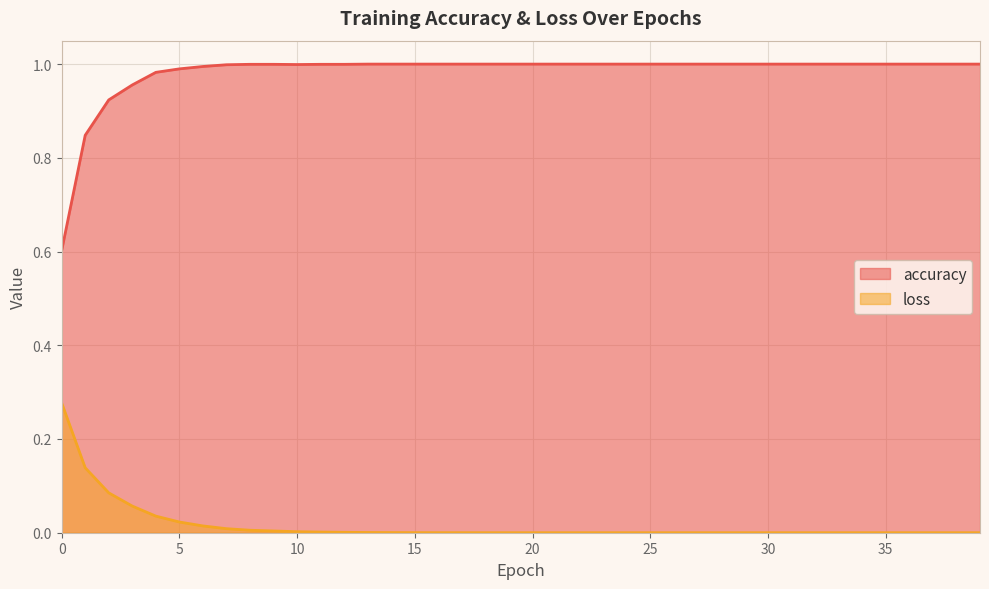

List the series in order of their overall mean, highest first.

accuracy, loss